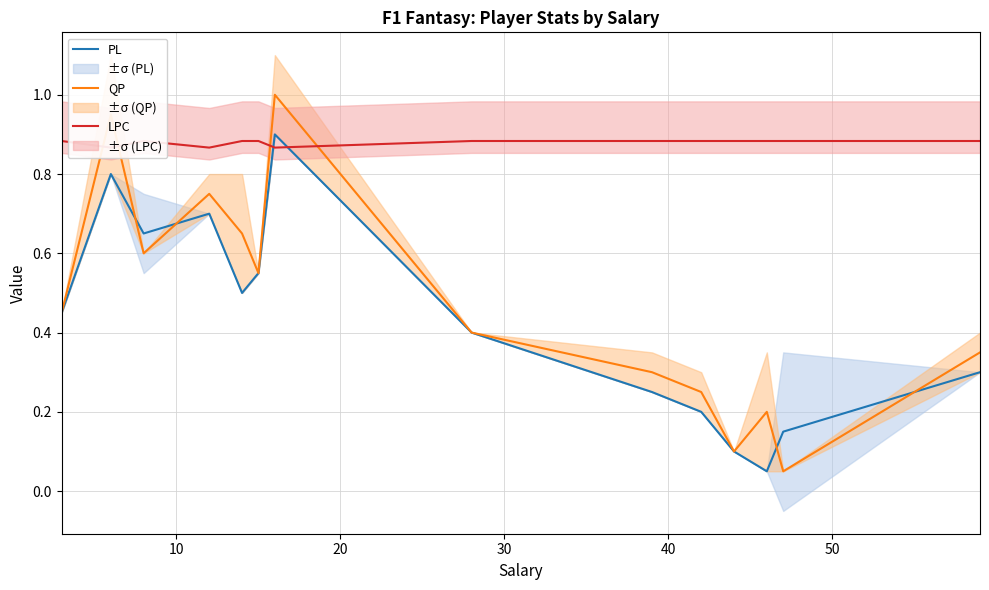

In LPC, how many points are lower than both neighbors (excluding endpoints)?

3